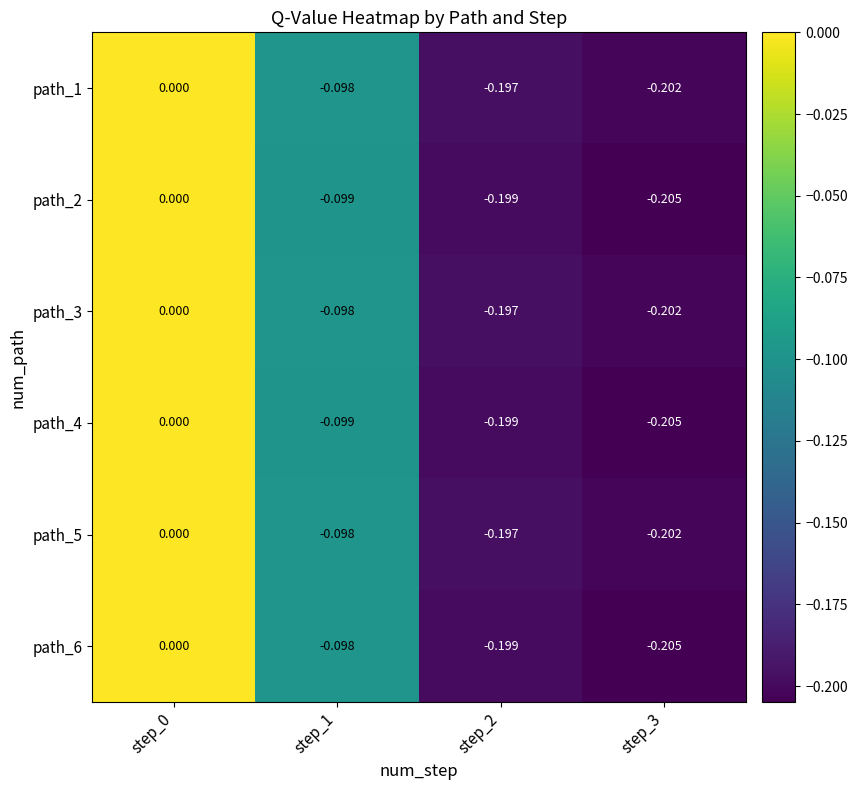

Count the number of data series in this chart.

6